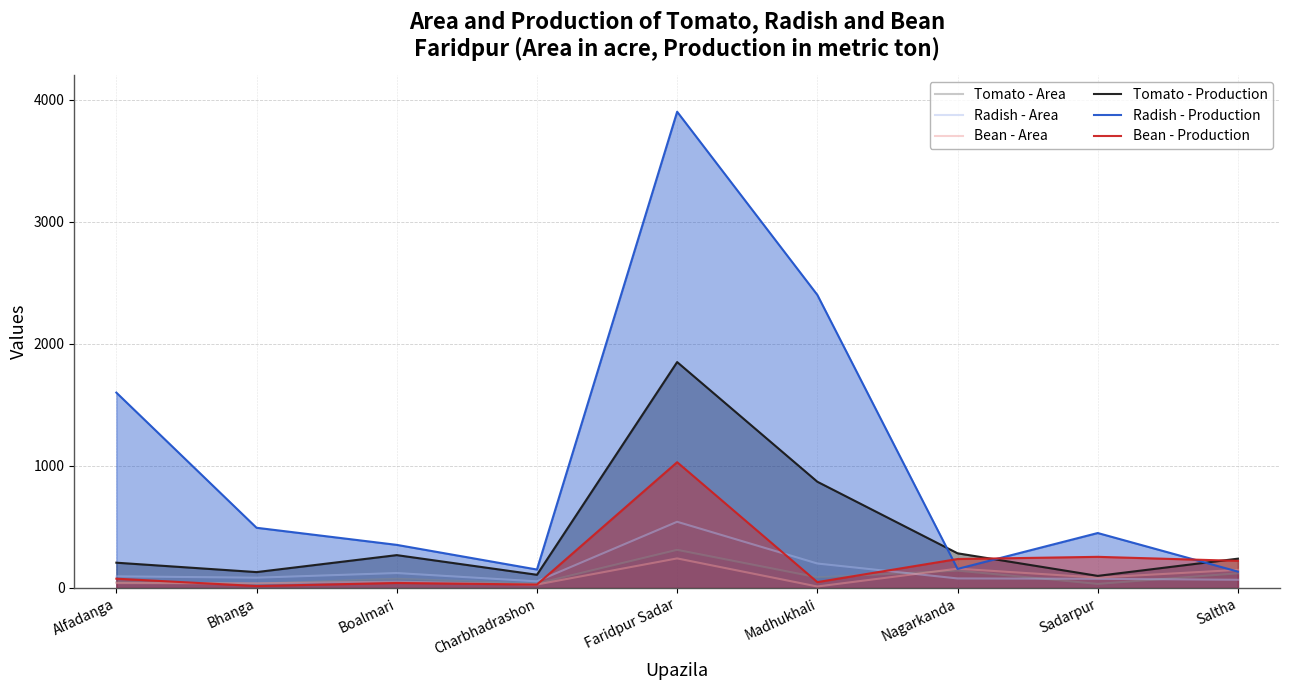

Where does the Tomato - Area series first go above 75?

Faridpur Sadar